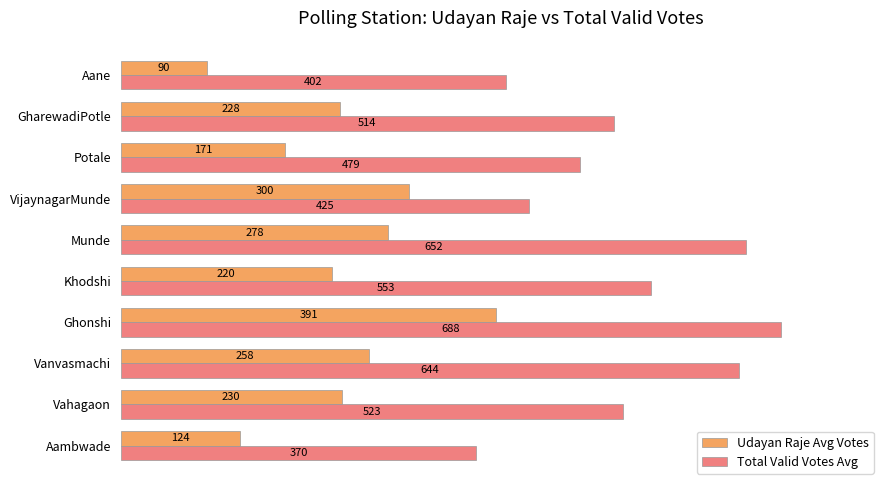

What are all the series names shown in the legend?

Udayan Raje Avg Votes, Total Valid Votes Avg